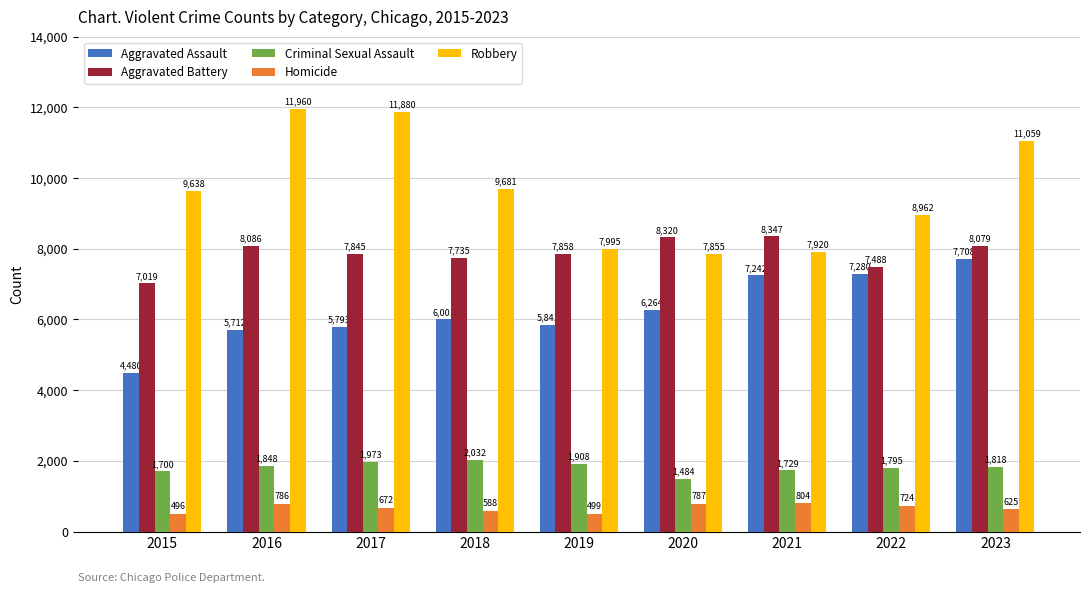

How many series are shown in this chart?

5